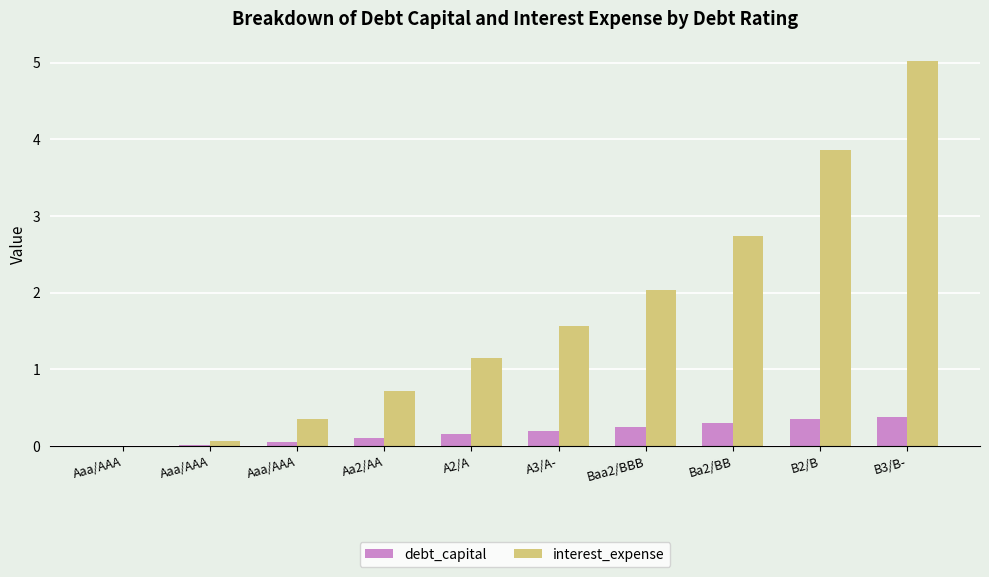

What are all the series names shown in the legend?

debt_capital, interest_expense